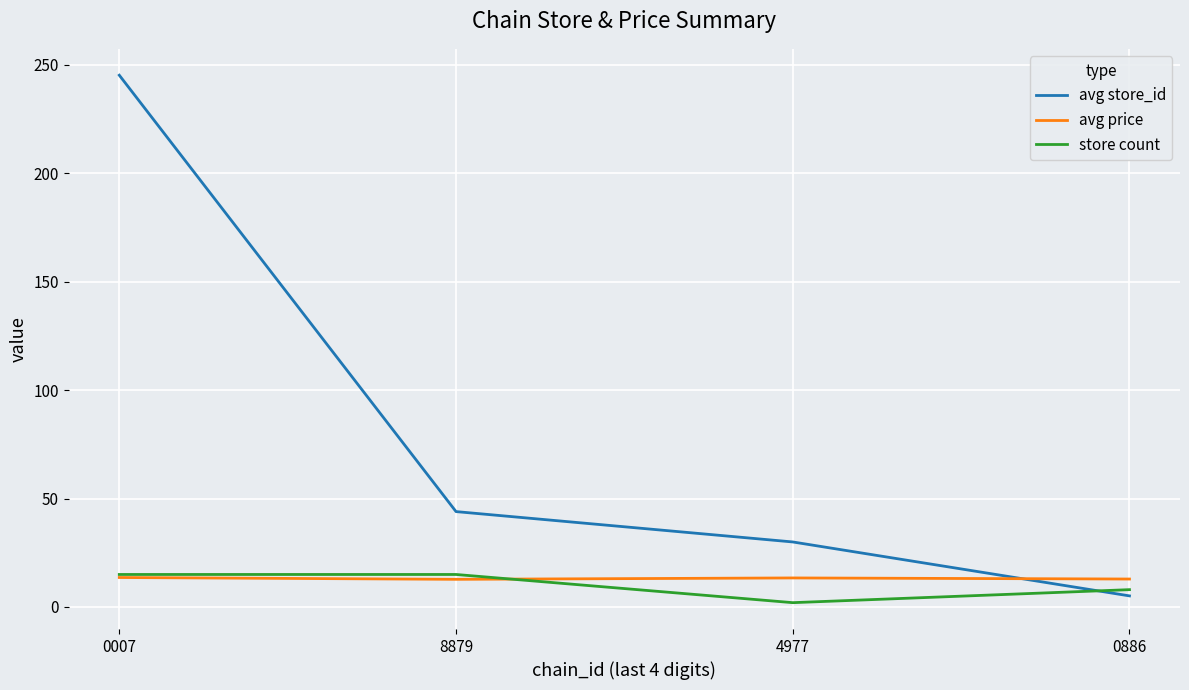

Is this an area chart (filled region under the line)?

No